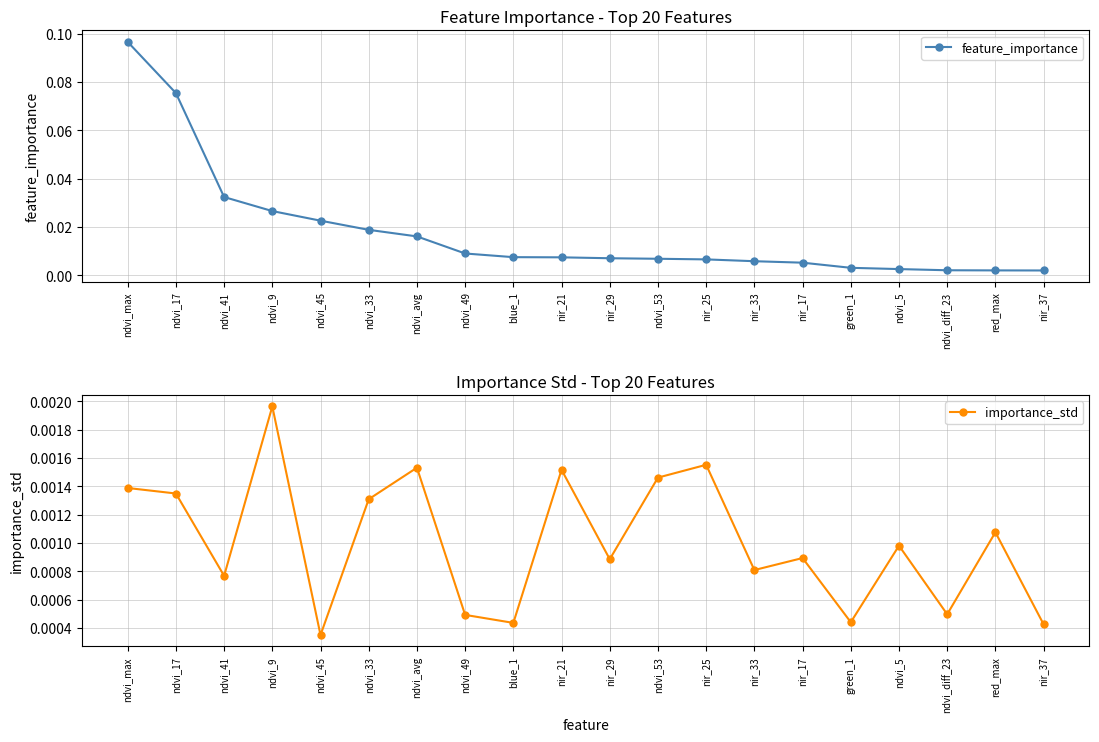

Reading right to left, extract all data points from this chart.

feature_importance: nir_37=0.0	red_max=0.0	ndvi_diff_23=0.0	ndvi_5=0.0	green_1=0.0	nir_17=0.0	nir_33=0.0	nir_25=0.0	ndvi_53=0.0	nir_29=0.0	nir_21=0.0	blue_1=0.0	ndvi_49=0.0	ndvi_avg=0.0	ndvi_33=0.0	ndvi_45=0.0	ndvi_9=0.0	ndvi_41=0.0	ndvi_17=0.1	ndvi_max=0.1
importance_std: nir_37=0.0	red_max=0.0	ndvi_diff_23=0.0	ndvi_5=0.0	green_1=0.0	nir_17=0.0	nir_33=0.0	nir_25=0.0	ndvi_53=0.0	nir_29=0.0	nir_21=0.0	blue_1=0.0	ndvi_49=0.0	ndvi_avg=0.0	ndvi_33=0.0	ndvi_45=0.0	ndvi_9=0.0	ndvi_41=0.0	ndvi_17=0.0	ndvi_max=0.0